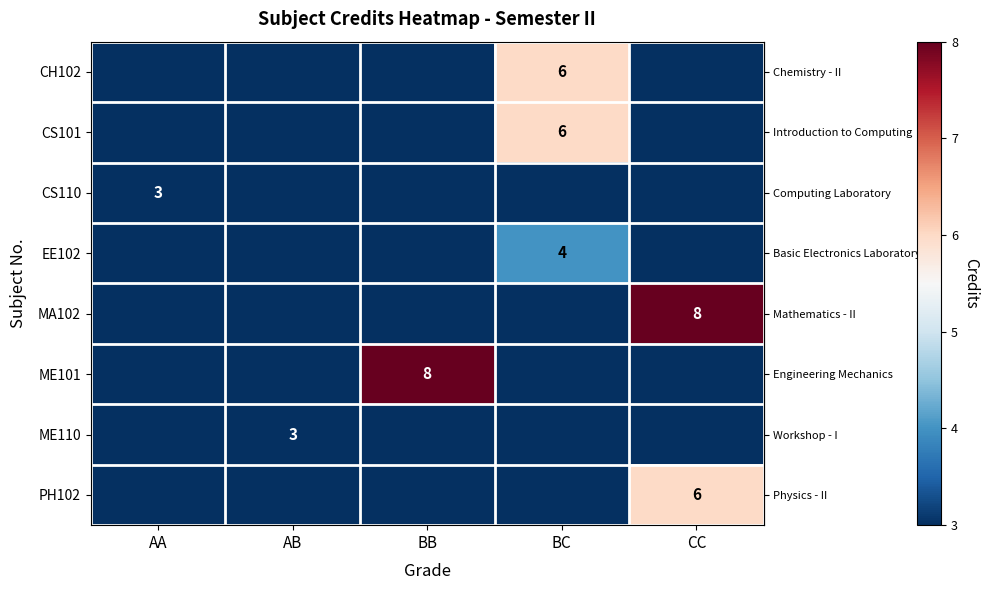

True or false: row_5 has a value of -5 at AB.

False